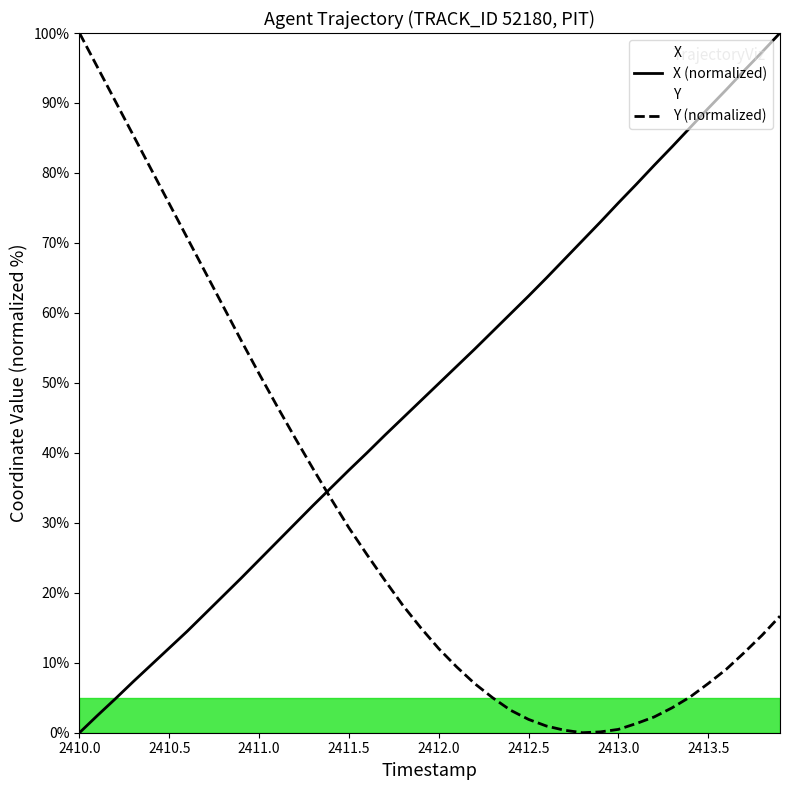

True or false: Y (normalized) and X (normalized) cross at least once.

True